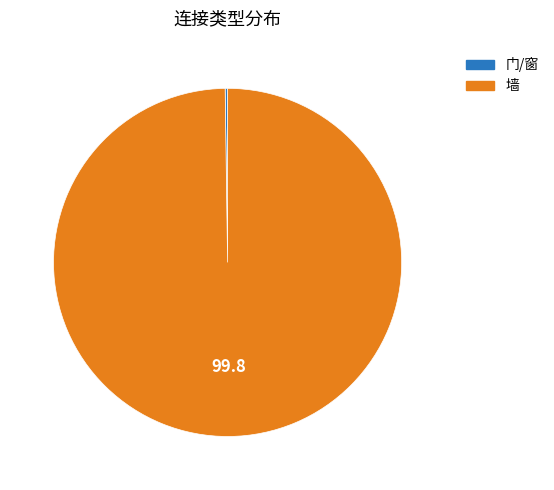

Is there a majority slice in this chart?

Yes